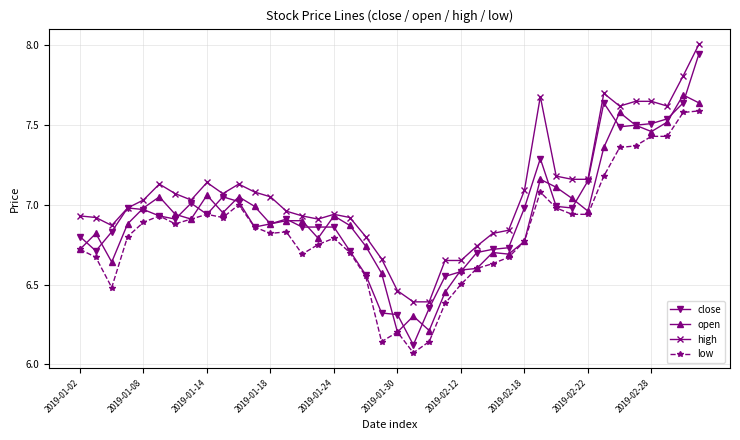

What is the greatest value displayed?

8.0